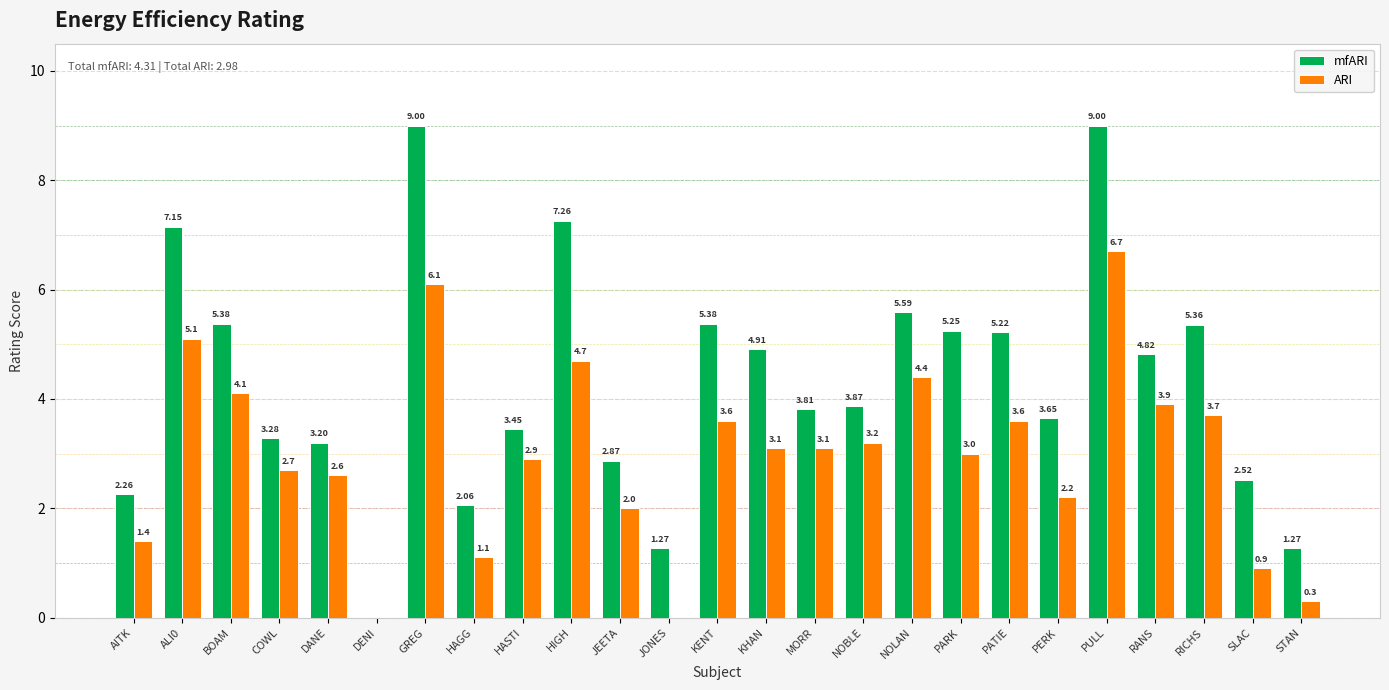

True or false: ARI has a value of 3.7 at RICHS.

True